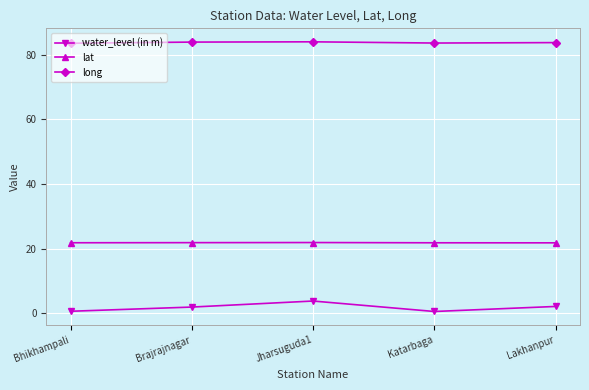

Which series has the largest total across all categories?

long